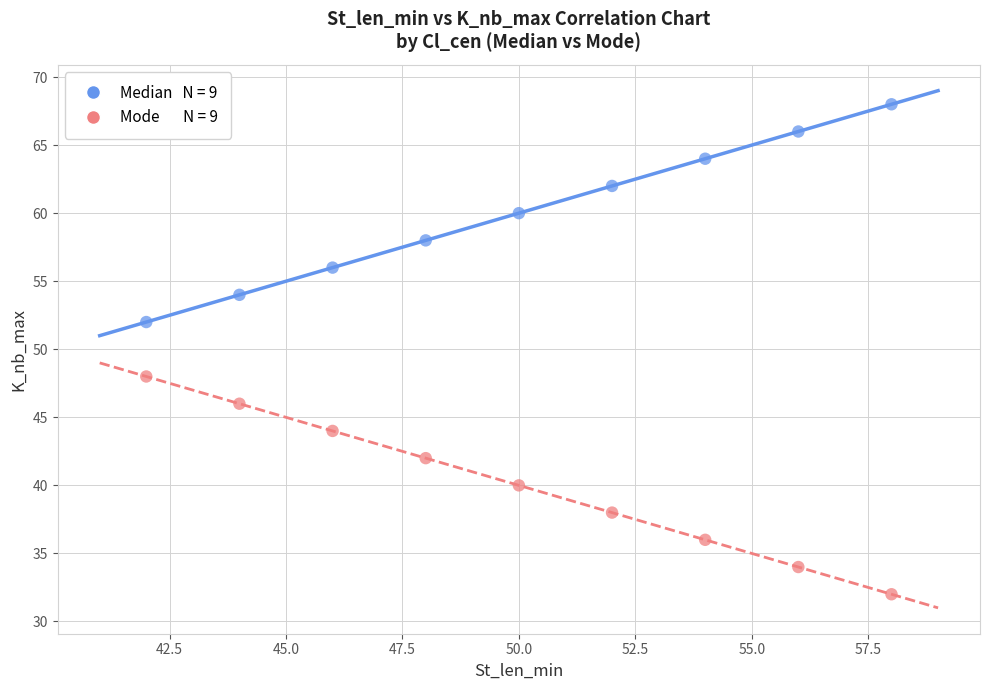

Across all data points, what is the range of Y values (max minus min)?

36